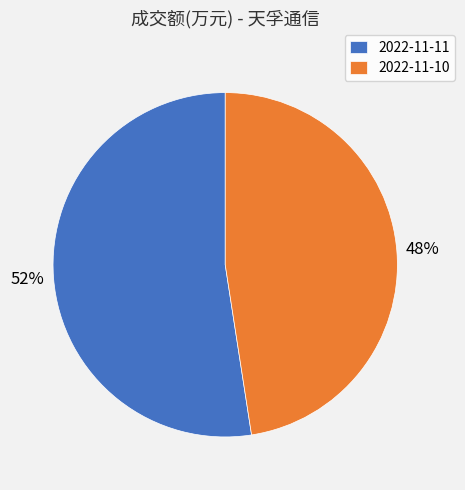

Between 2022-11-11 and 2022-11-10, which is larger?

2022-11-11